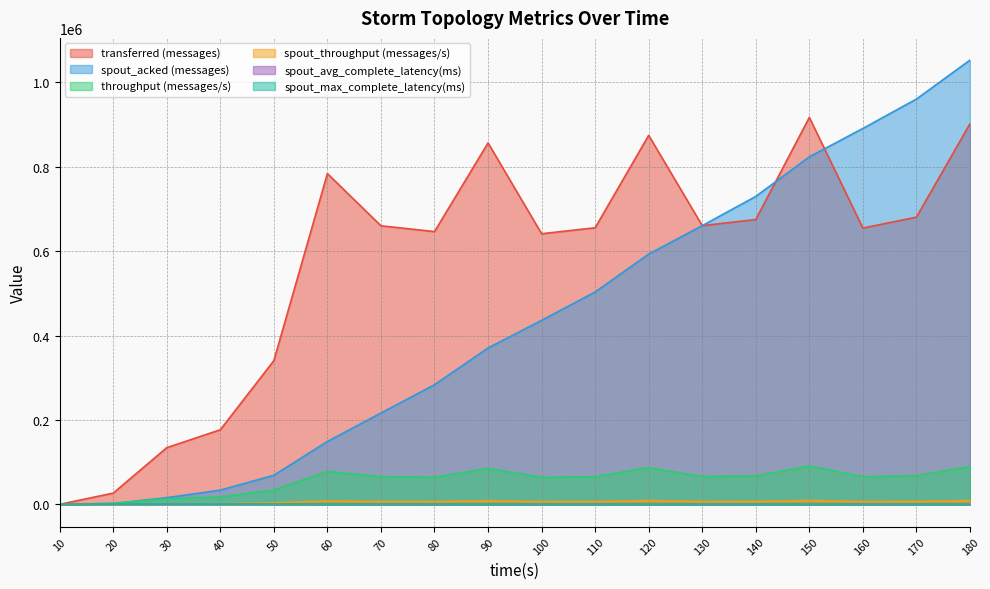

Is it true that throughput (messages/s) equals 3715.1 at 20?

False